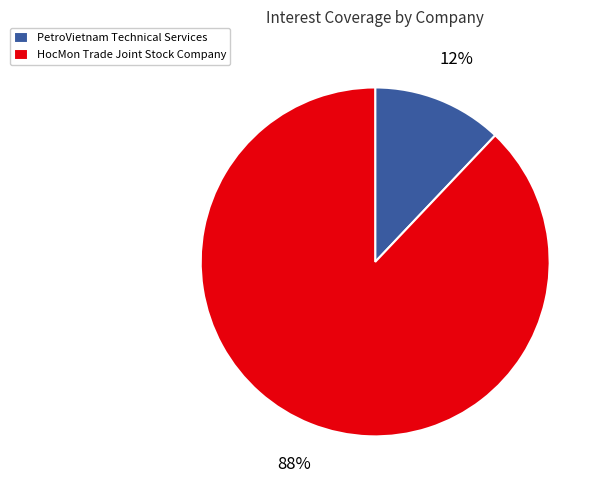

Do PetroVietnam Technical Services and HocMon Trade Joint Stock Company together represent more than half of the pie?

Yes